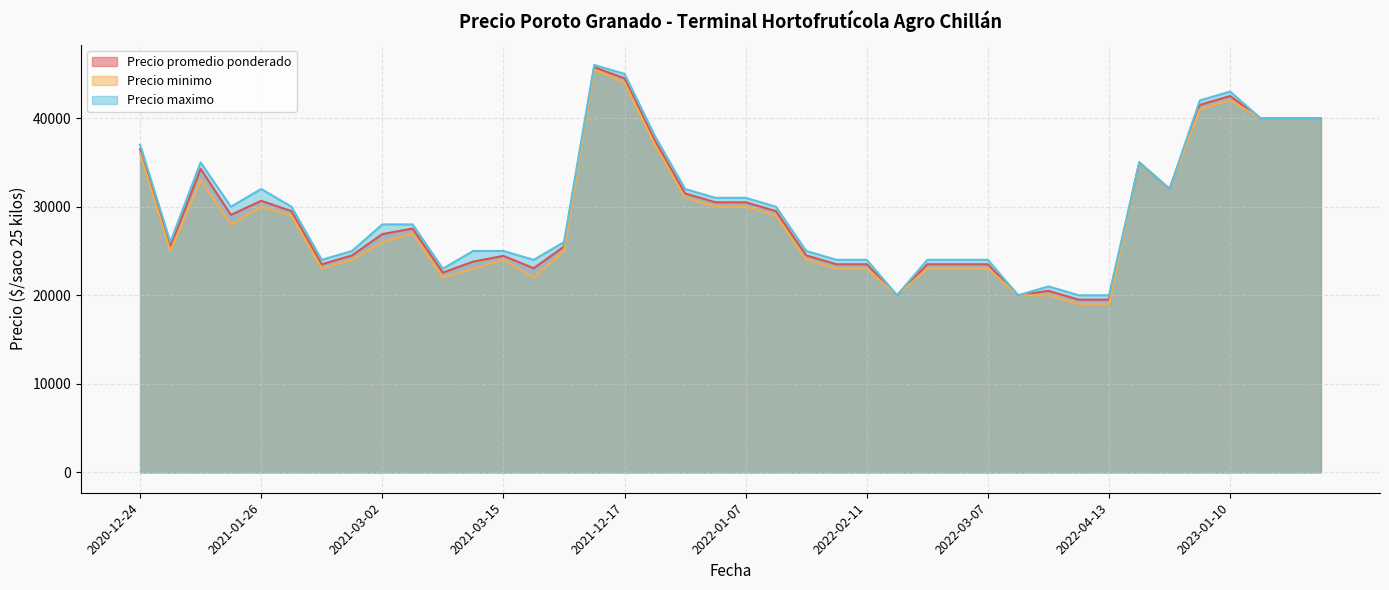

At which category is the sum across all series the highest?

2021-12-14